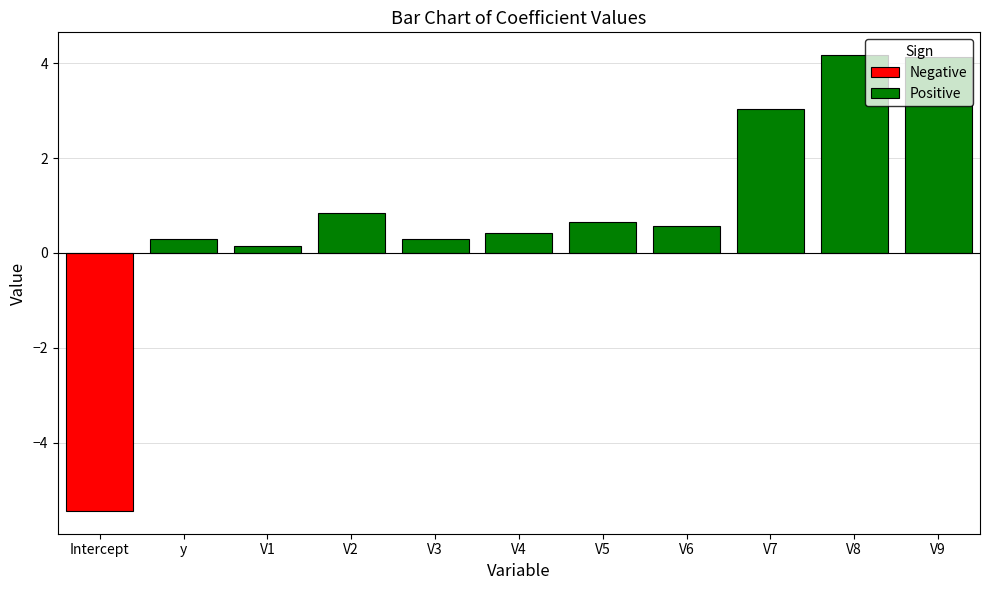

The Positive series shows 0.3 at V3. True or false?

True